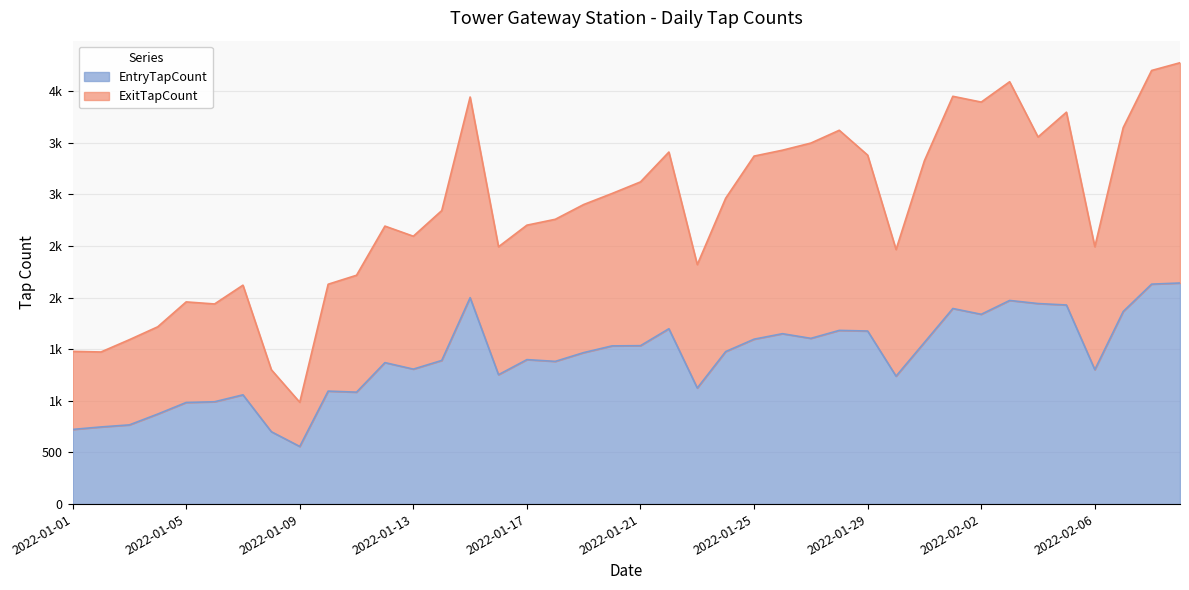

Which series has the largest total across all categories?

ExitTapCount